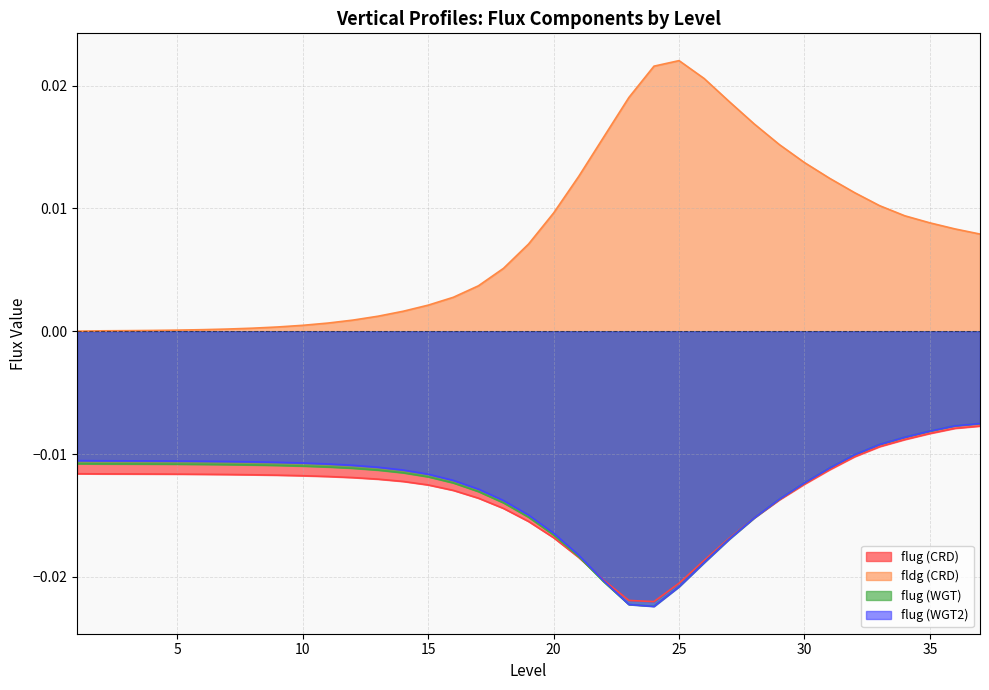

The value of flug (CRD) at 24 is -0.0. True or false?

False